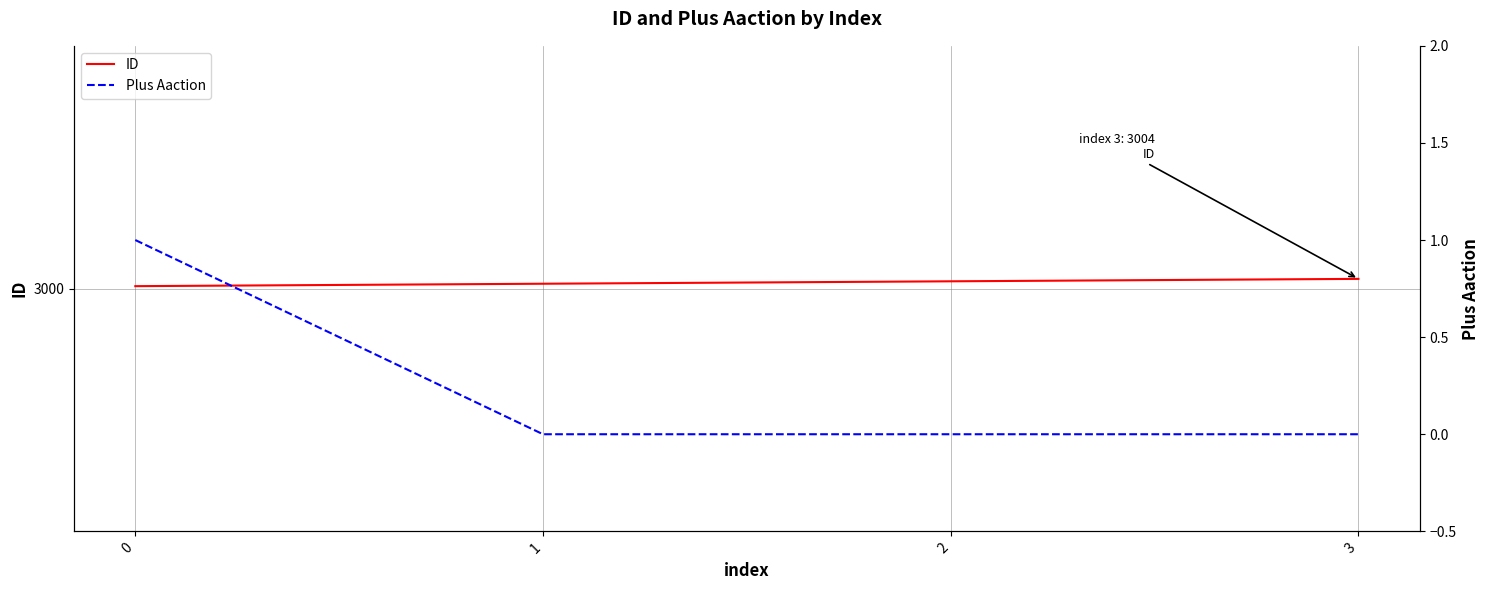

What is the difference between the maximum and second lowest values in the Plus Aaction series?

1